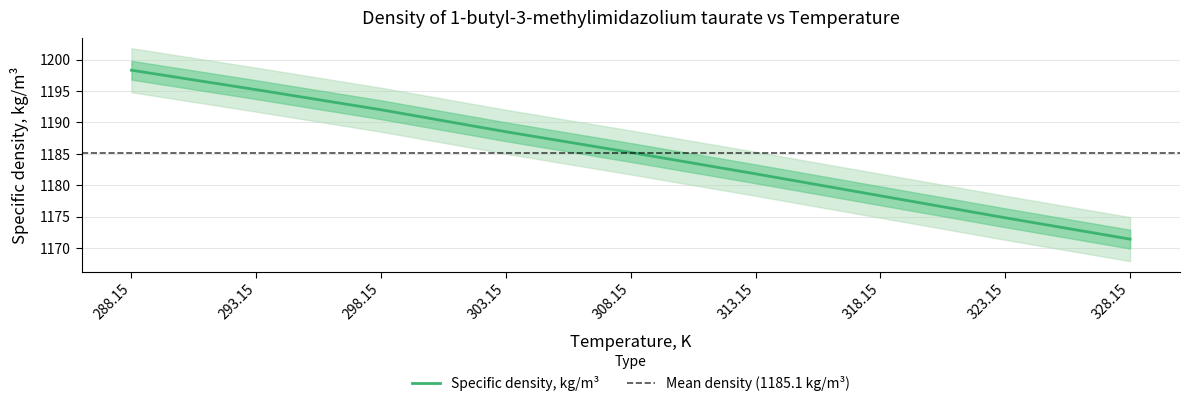

True or false: the data shows 815.9 at 323.15.

False